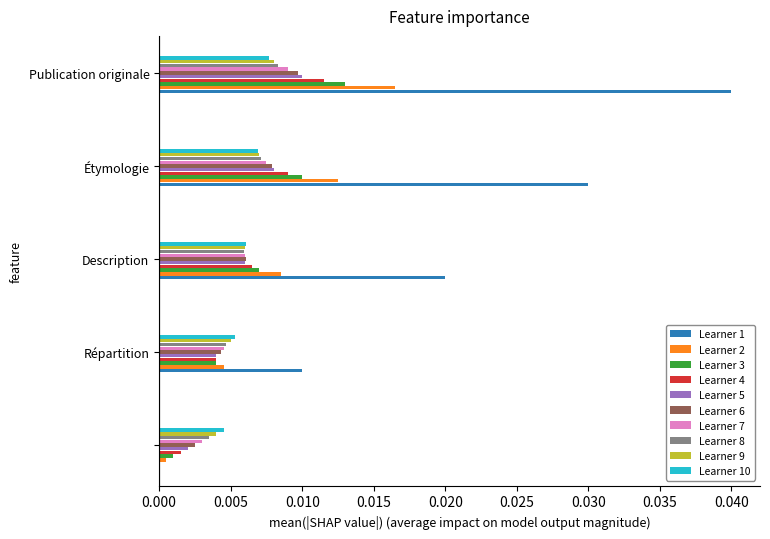

Which series has the largest total across all categories?

Learner 1